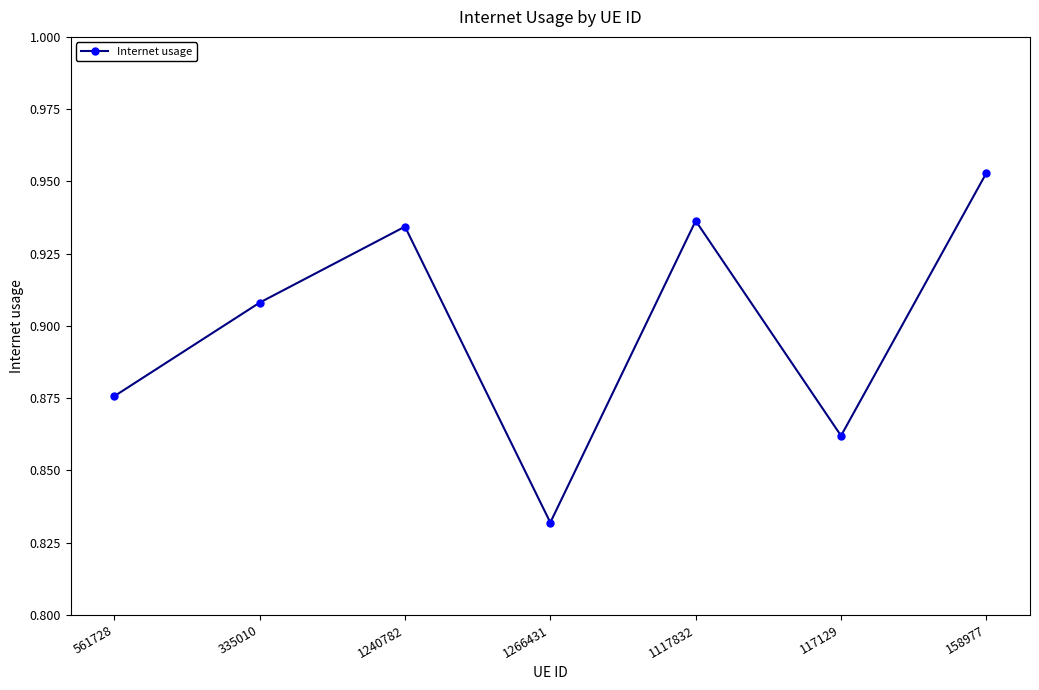

At which category does the data reach its first local valley?

1266431